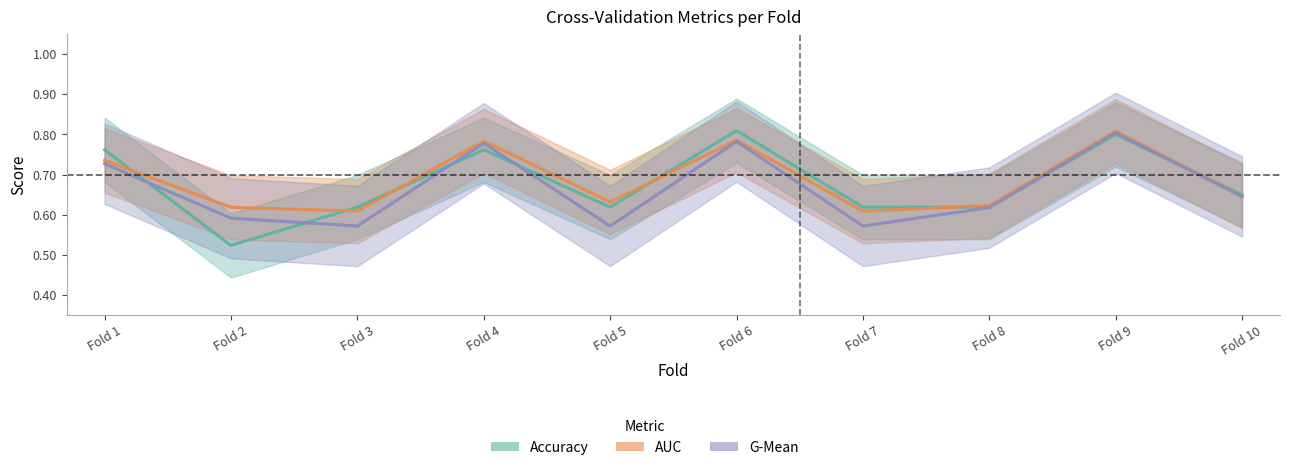

Between Fold 4 and Fold 10, which is larger?

Fold 4